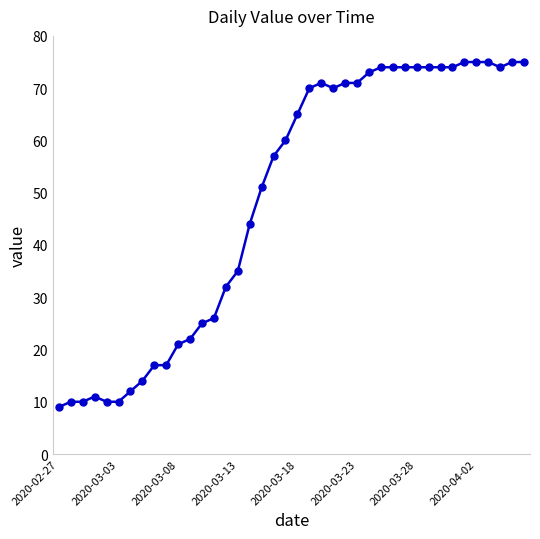

How many data points does each series have?

40